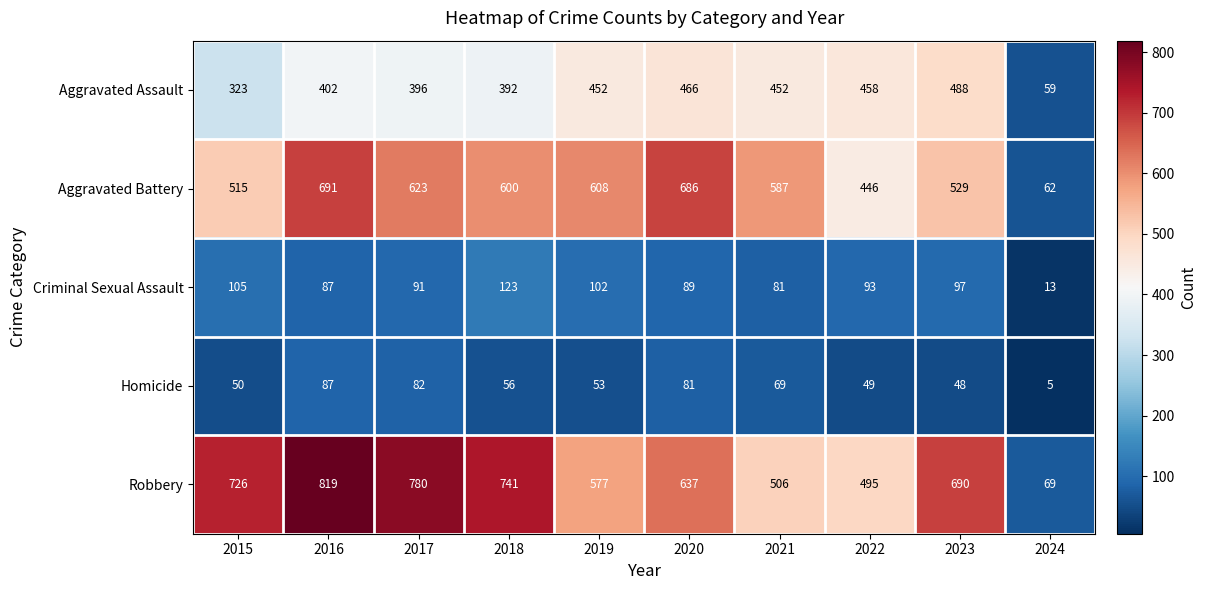

What is the minimum value shown in the chart?

5